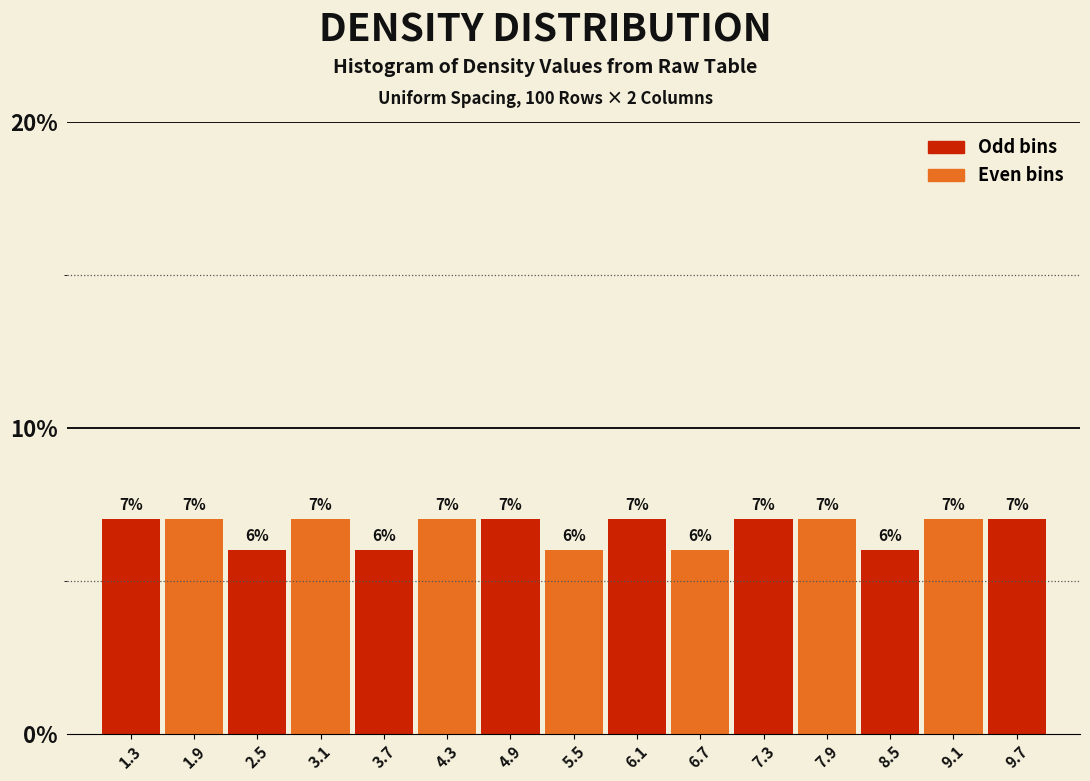

What is the height of the bar covering 7.0 to 7.6 on the x-axis?

7